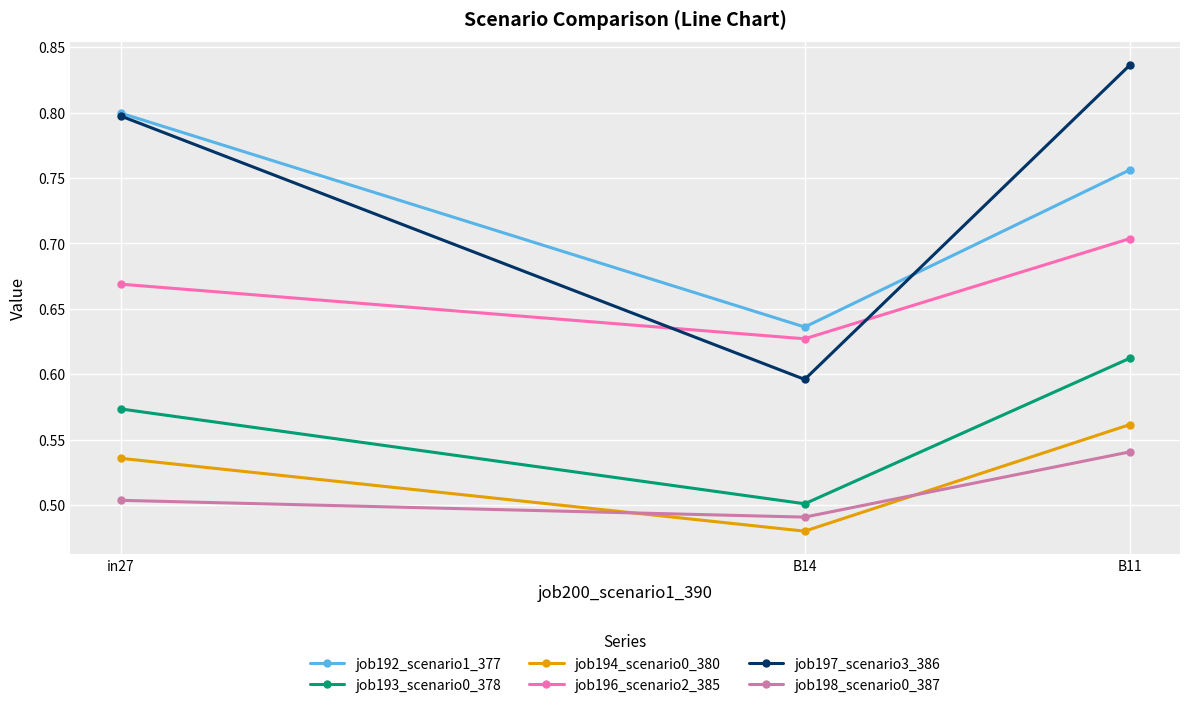

What is the spread (max minus min) of values at in27?

0.3